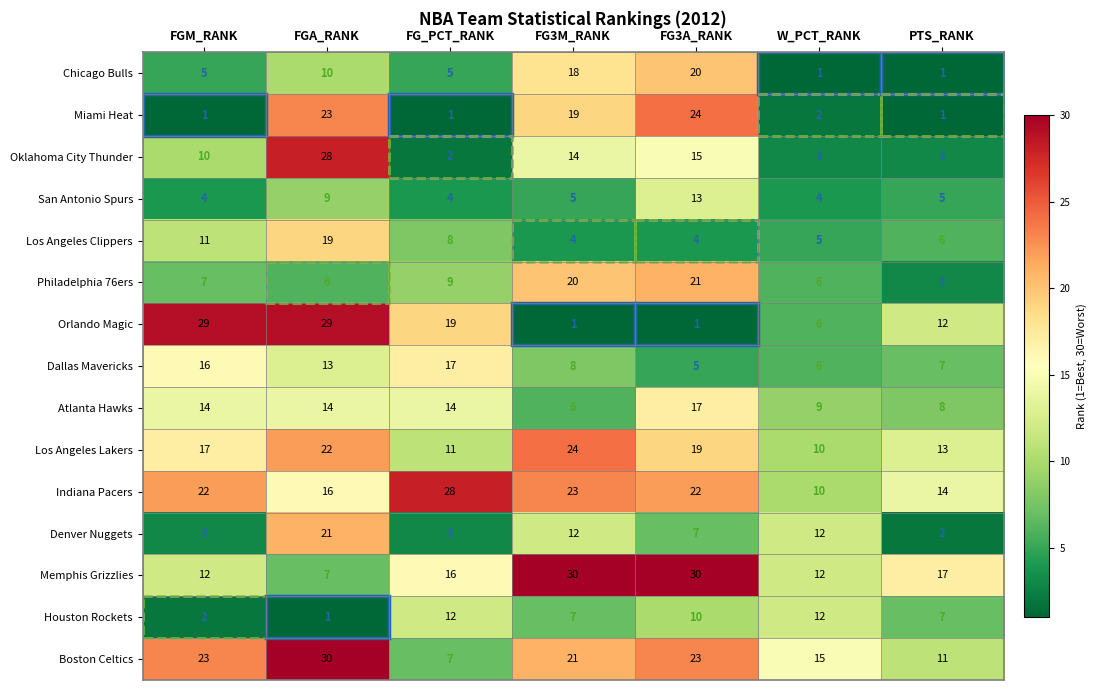

Between FG_PCT_RANK and PTS_RANK, which series saw the biggest shift?

Indiana Pacers